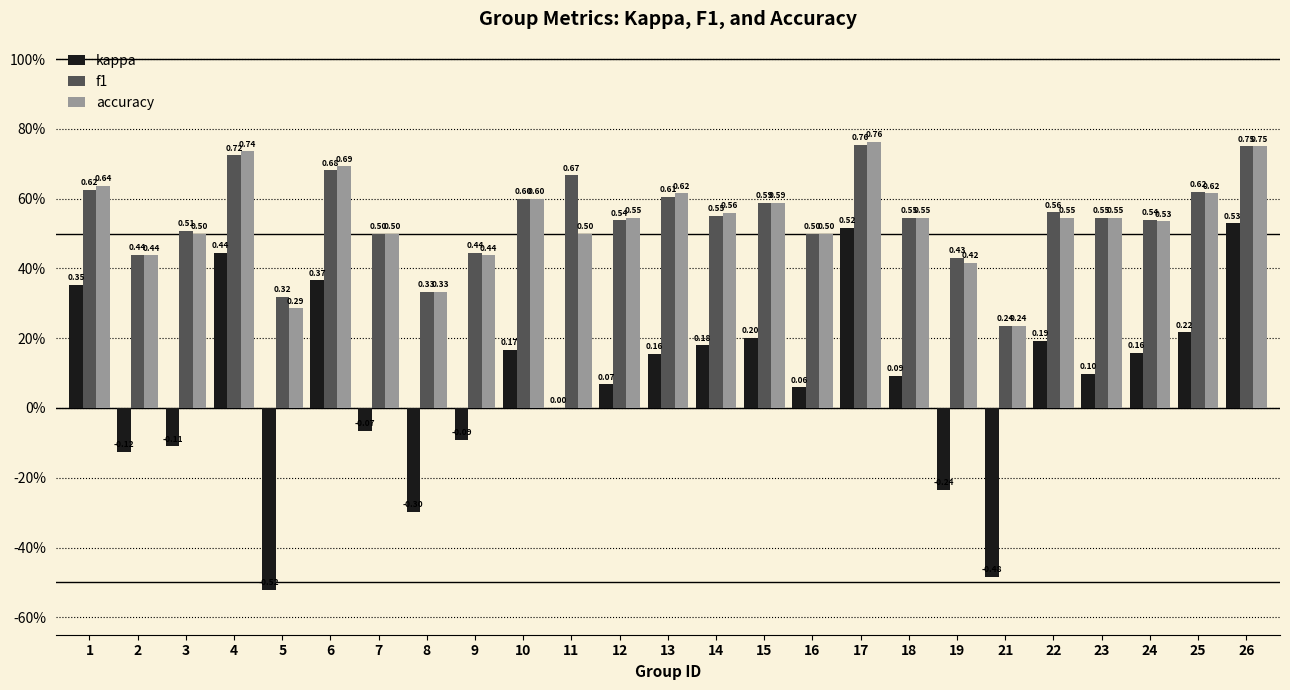

What are all the series names shown in the legend?

kappa, f1, accuracy